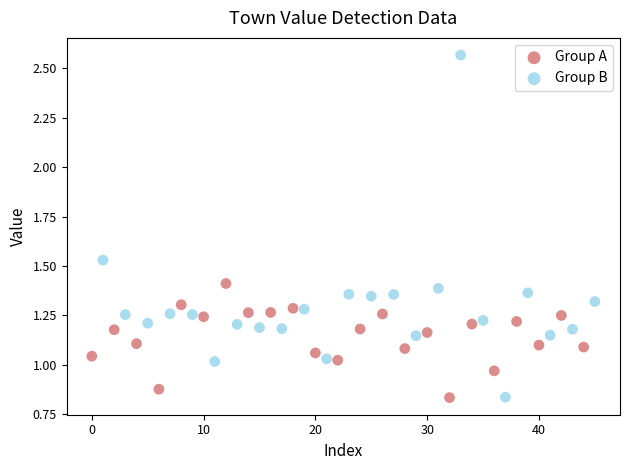

Which series contains the highest Y value?

Group B